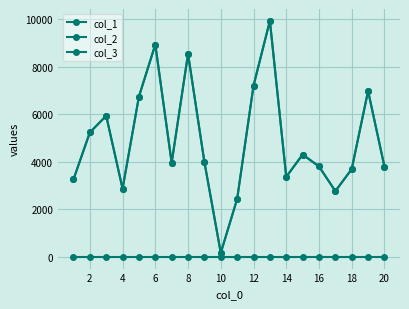

True or false: col_2 and col_3 intersect in this chart.

False